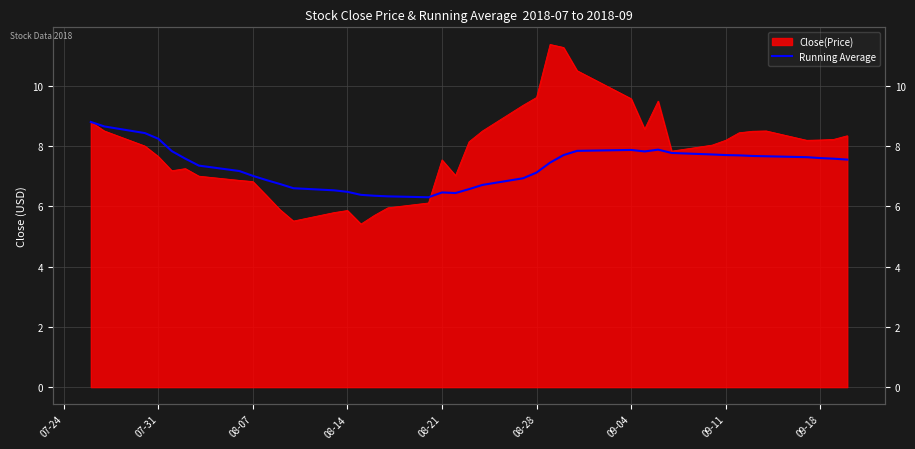

Reading left to right, extract all data points from this chart.

8.8	8.7	8.4	8.2	7.8	7.6	7.3	7.2	7.0	6.9	6.7	6.6	6.5	6.5	6.4	6.3	6.3	6.3	6.5	6.4	6.6	6.7	6.9	7.1	7.5	7.7	7.8	7.9	7.8	7.9	7.8	7.7	7.7	7.7	7.7	7.7	7.6	7.6	7.6	7.5